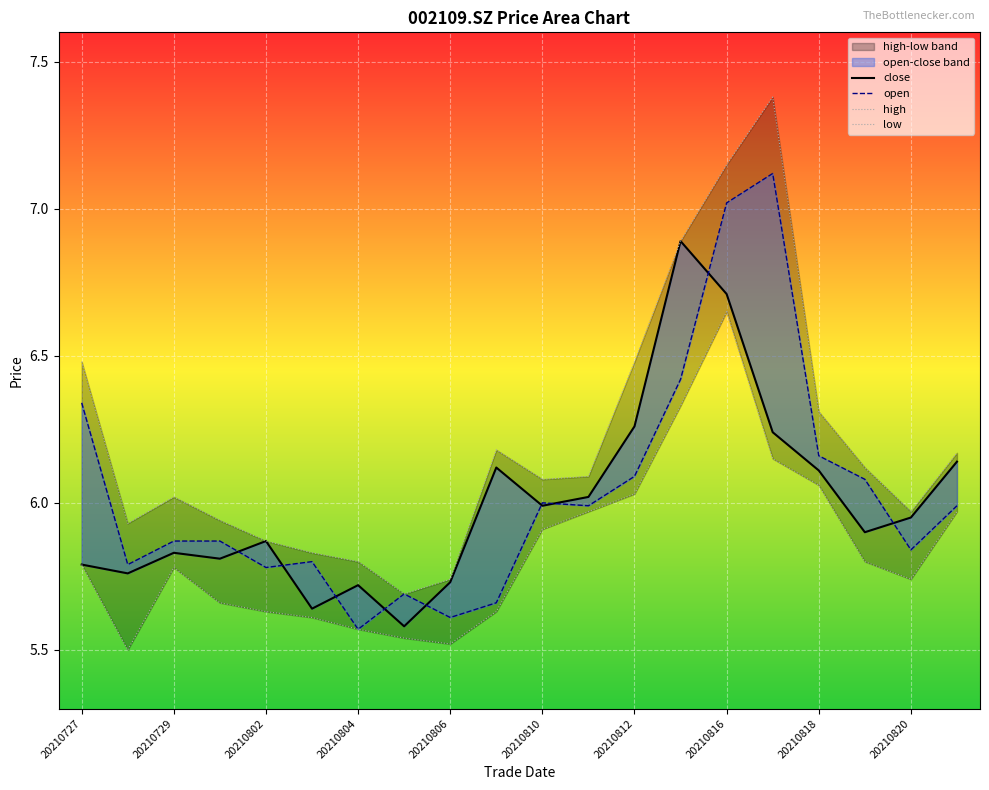

Rank the series by their maximum value, from lowest to highest.

low, close, open, high